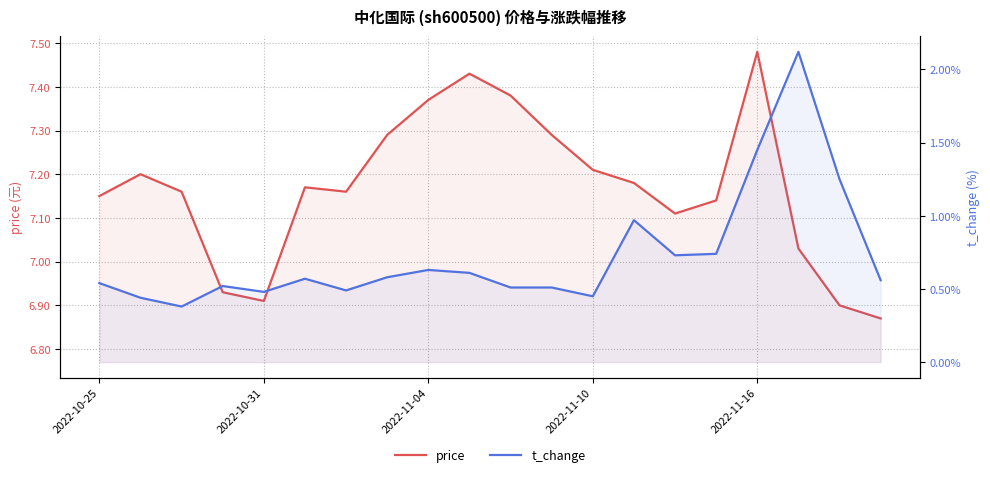

Rank the series by their maximum value, from lowest to highest.

t_change, price